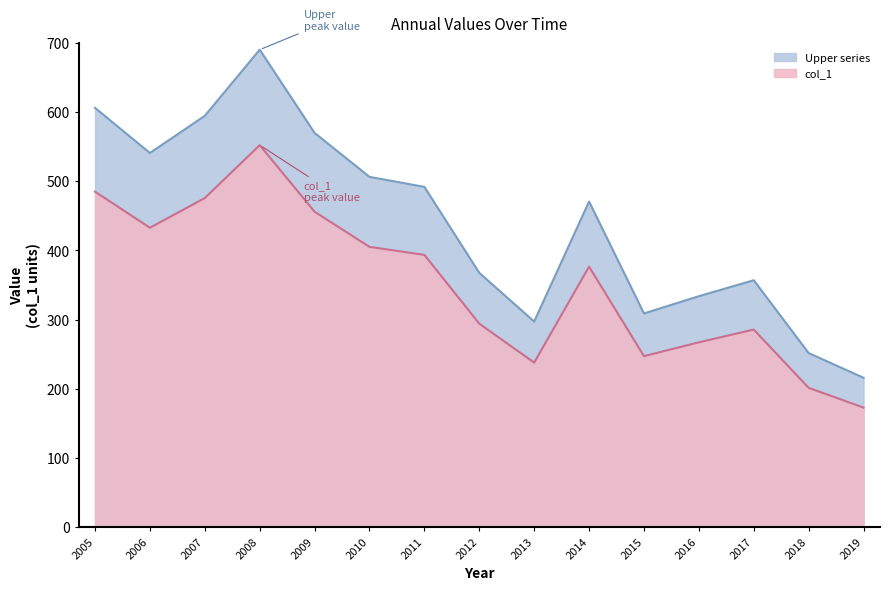

True or false: Upper series and col_1 intersect in this chart.

False